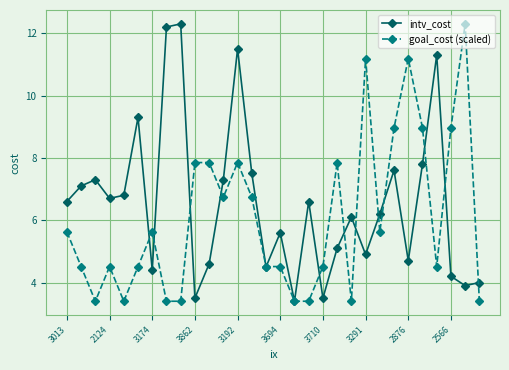

What is the value of the goal_cost (scaled) point at the 9th from the left?

3.4